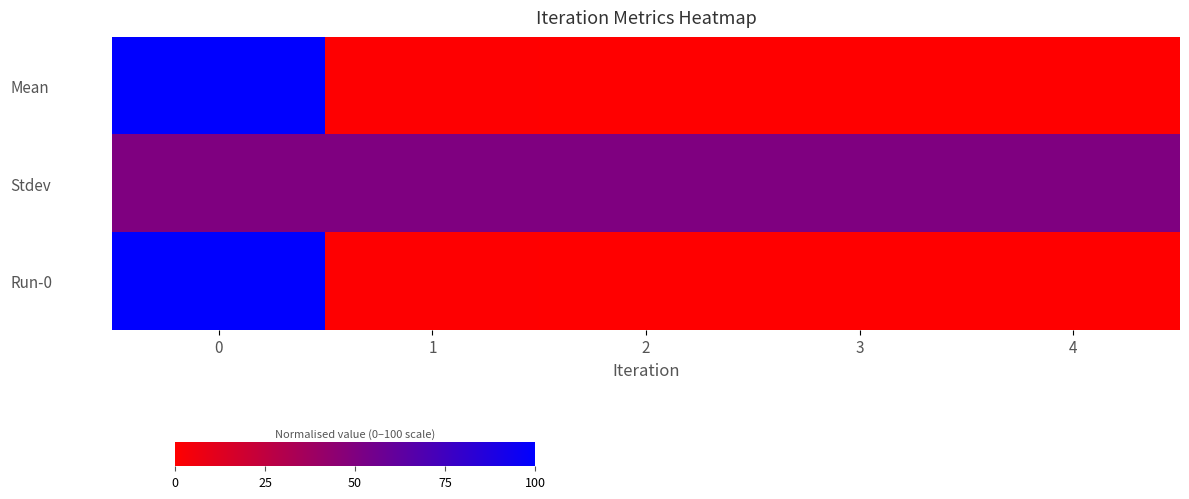

Which series has the widest spread of values?

Mean